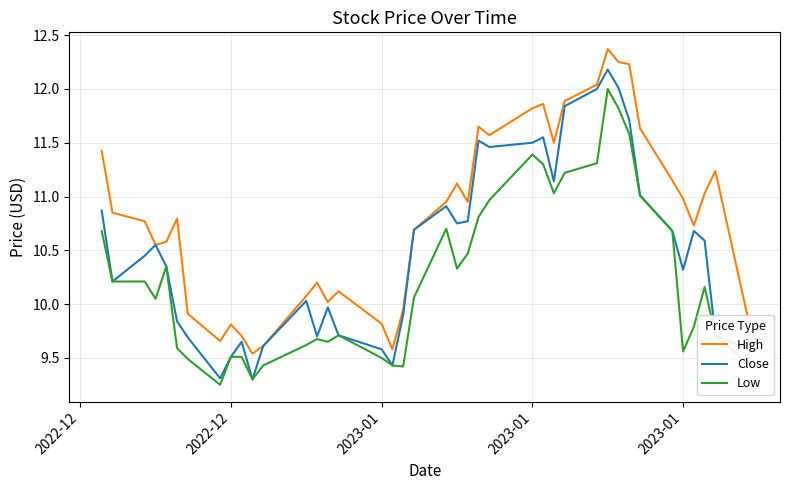

True or false: Low and High cross at least once.

False